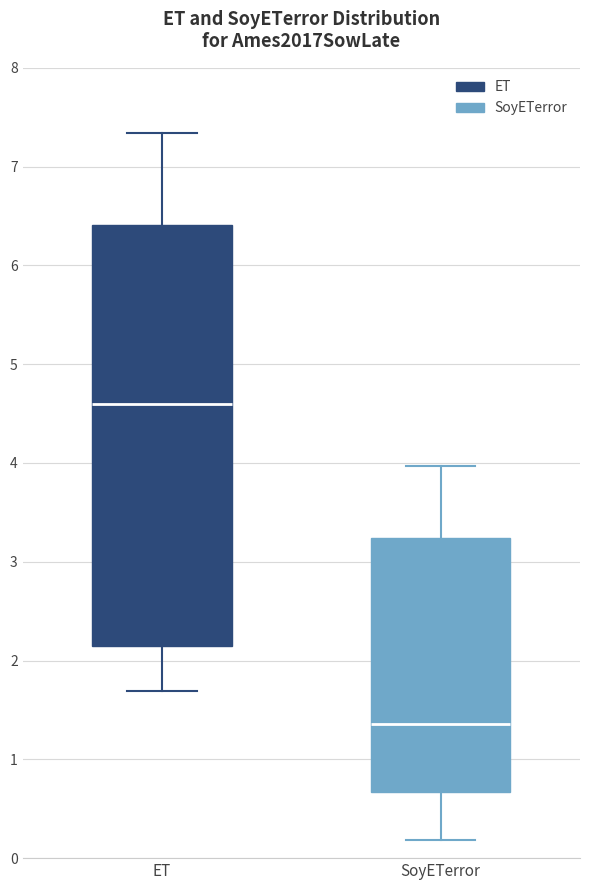

Comparing the boxes themselves (not the whiskers), which one is the tallest?

ET